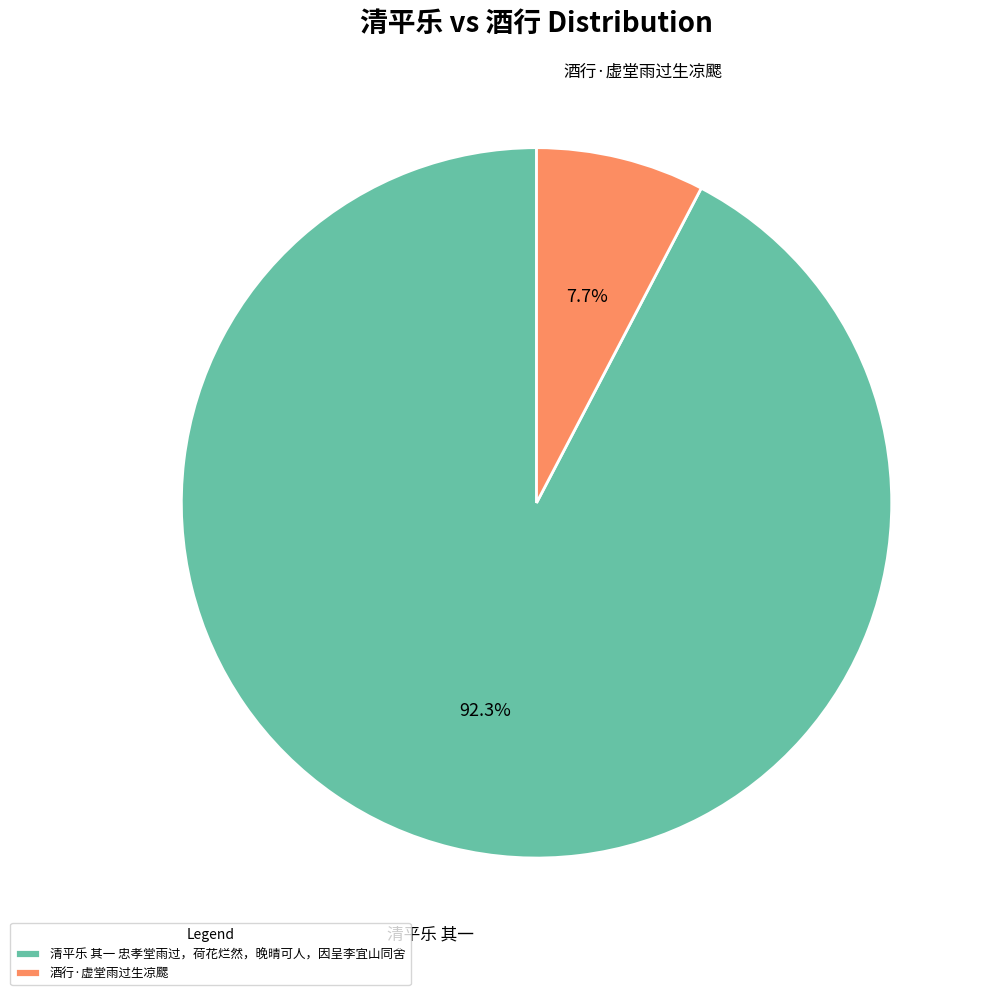

Does 清平乐 其一 忠孝堂雨过，荷花烂然，晚晴可人，因呈李宜山同舍 represent more than half of the total?

Yes